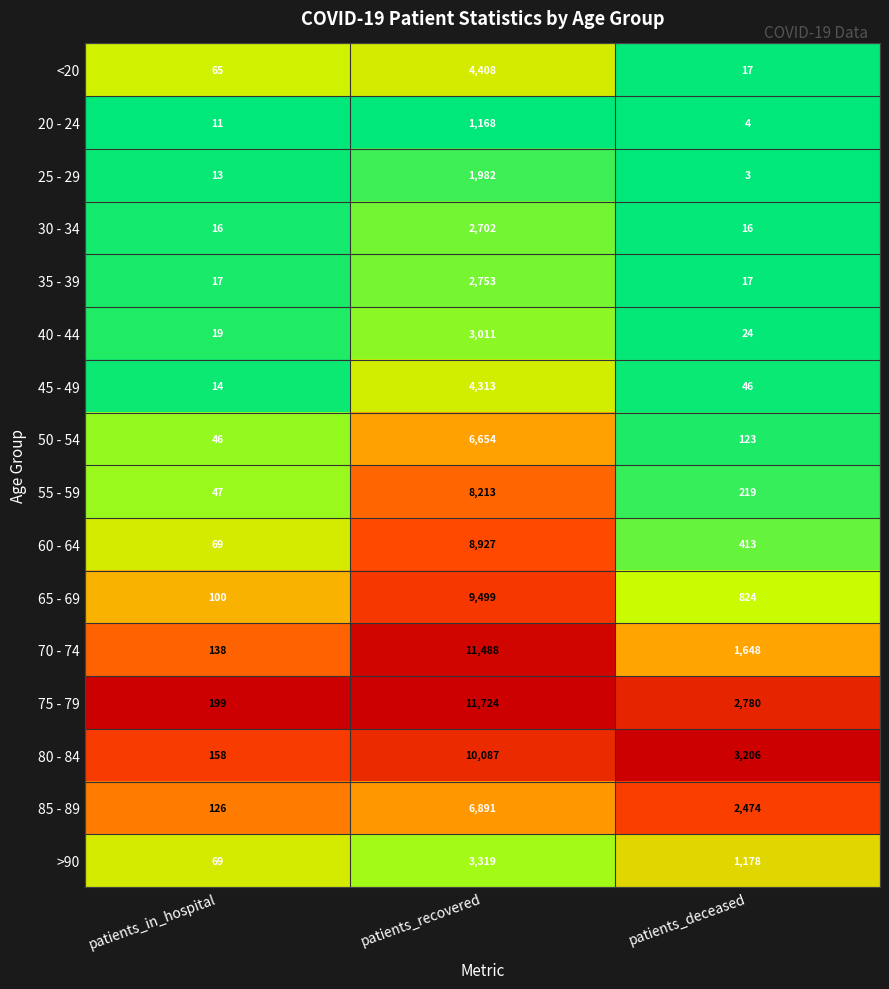

Which series changed the most between patients_in_hospital and patients_recovered?

75 - 79